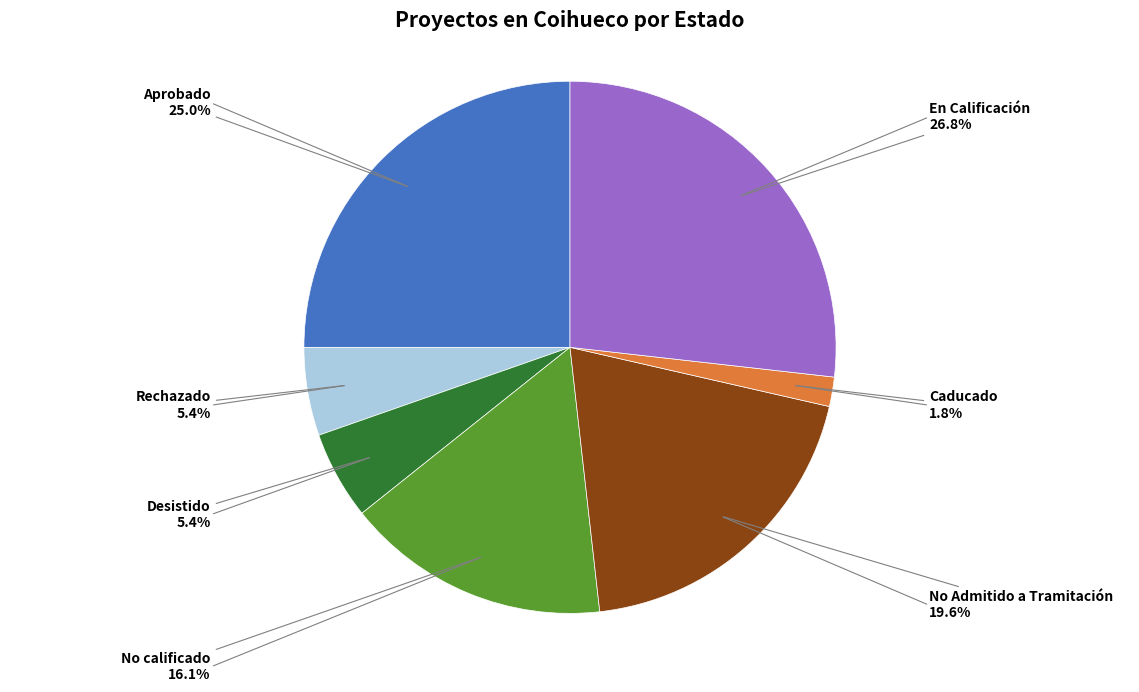

Is there any slice that represents more than half of the pie?

No